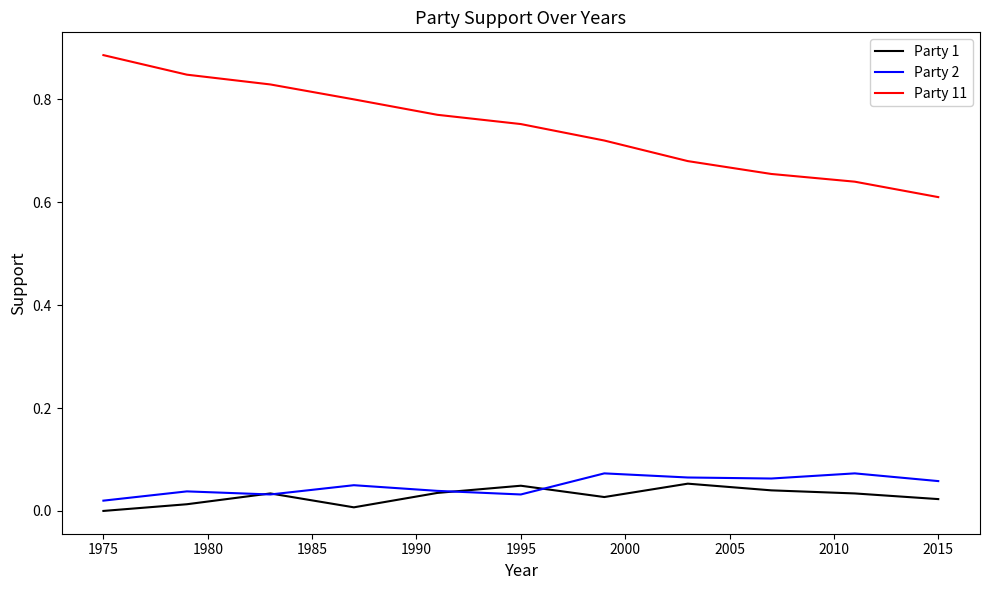

Which series has the largest total across all categories?

Party 11